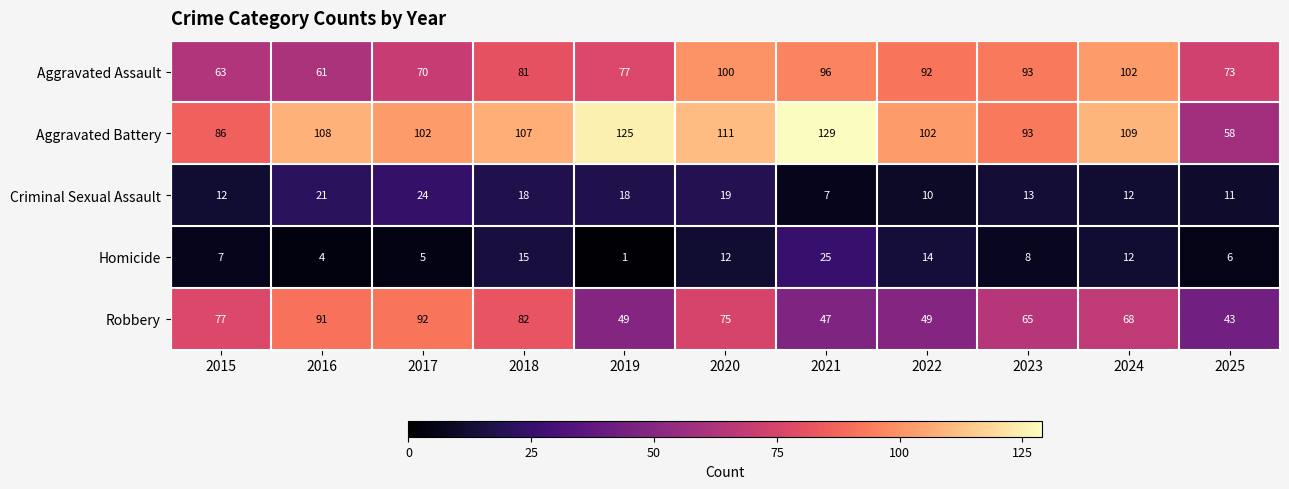

Is it true that Homicide equals 8 at 2025?

False